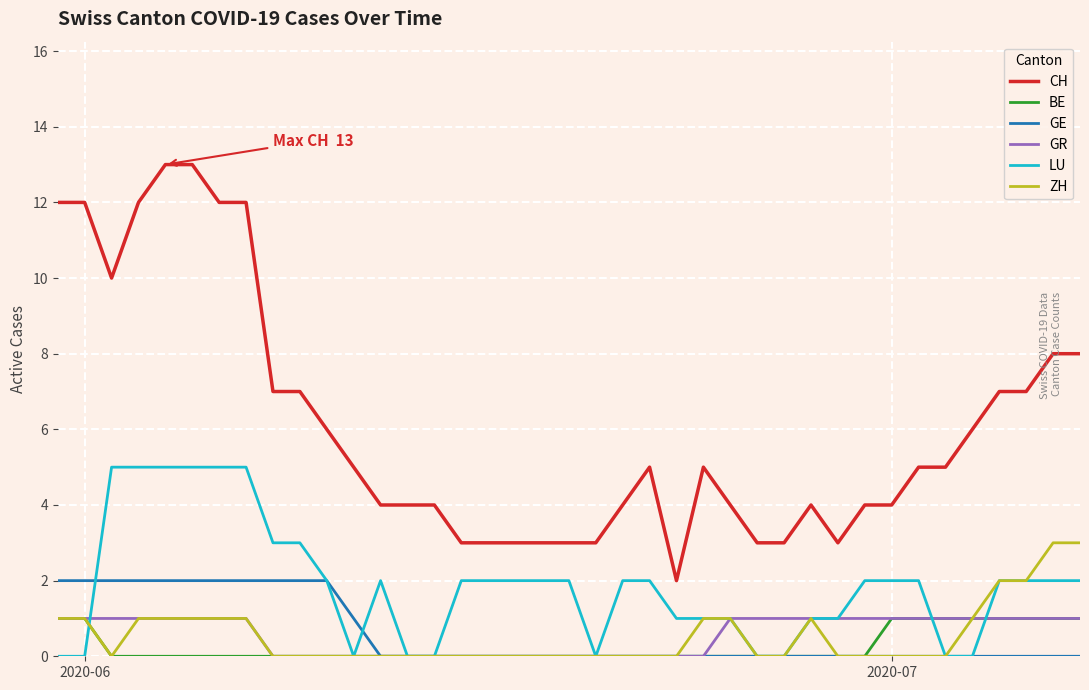

True or false: CH and ZH cross at least once.

False